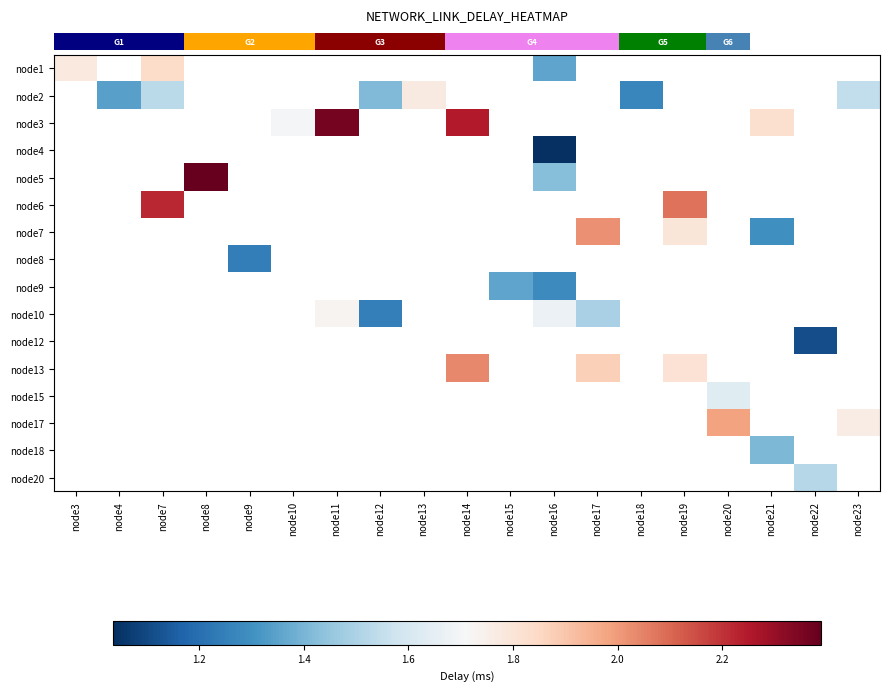

How many categories are shown in the chart?

19